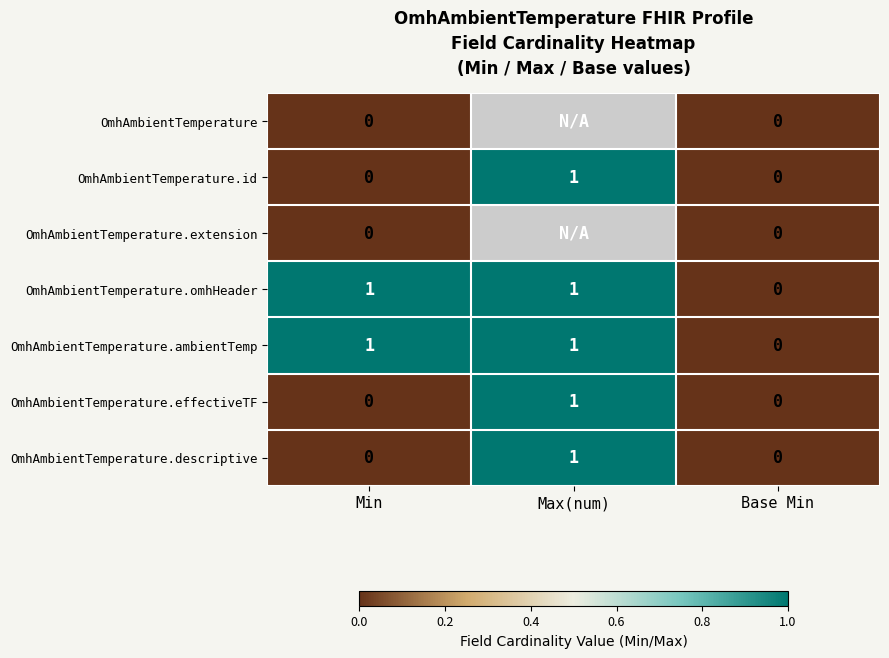

What is the sum of all OmhAmbientTemperature.id values?

1.0